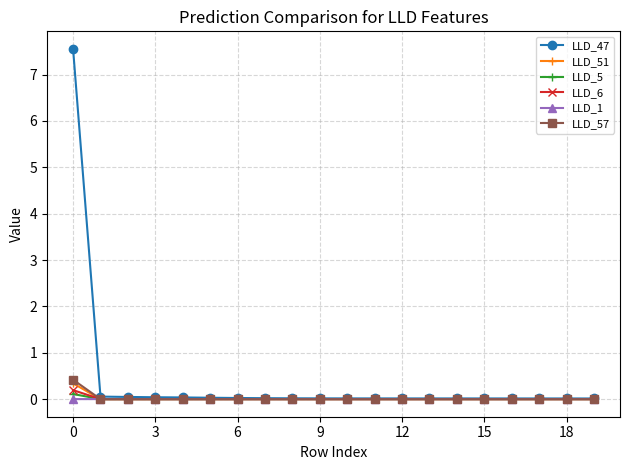

What is the highest value of the LLD_51 series?

0.3